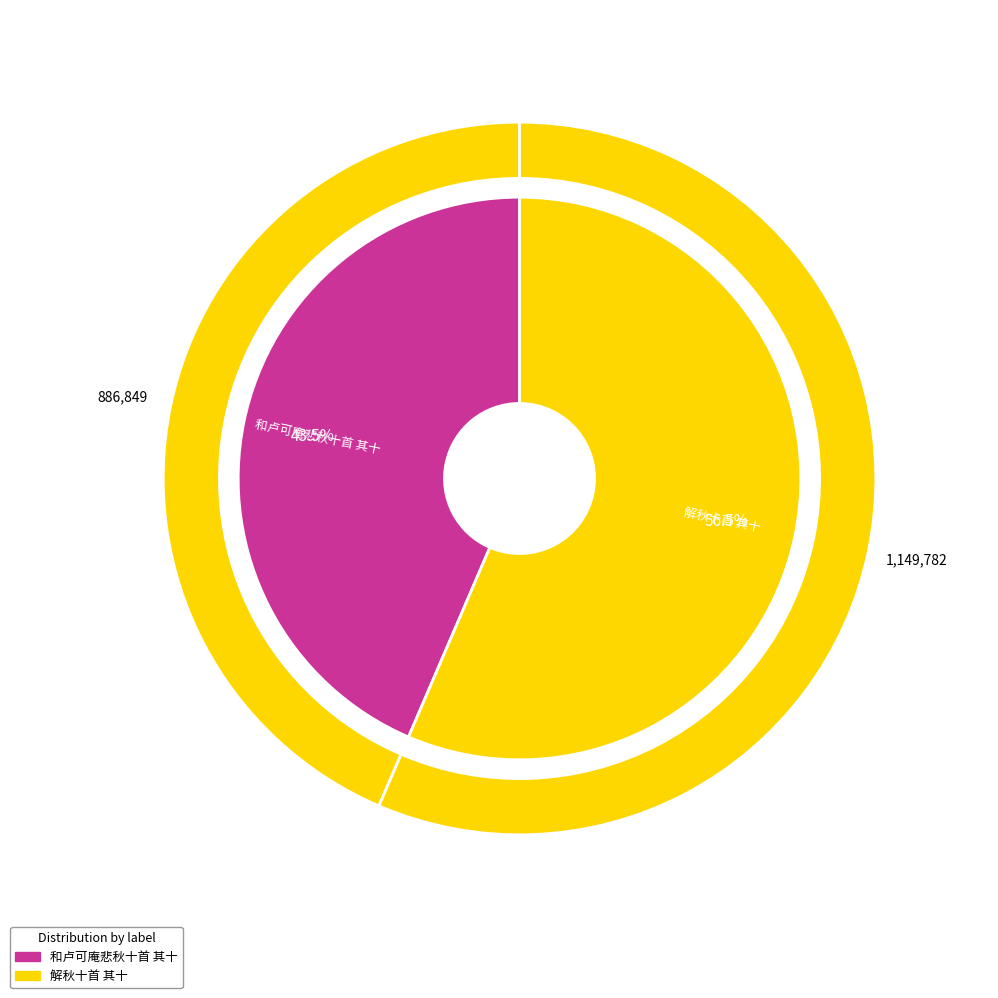

To the nearest percent, what percentage of the pie is 解秋十首 其十?

56%